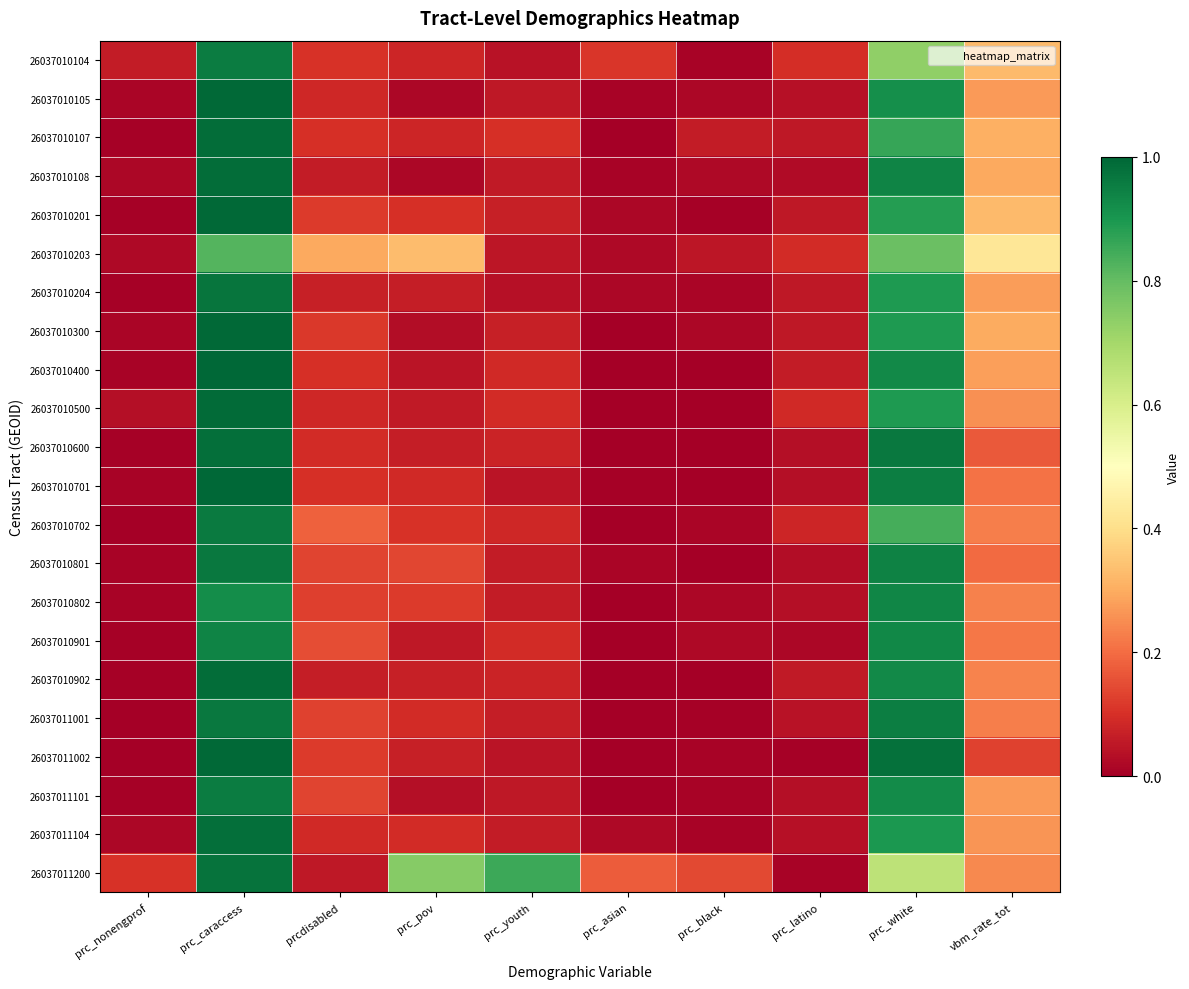

At which category is the sum across all series the highest?

prc_caraccess